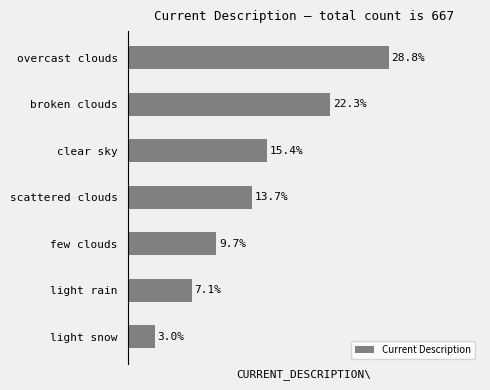

List the labels in order of value, smallest first.

light snow, light rain, few clouds, scattered clouds, clear sky, broken clouds, overcast clouds